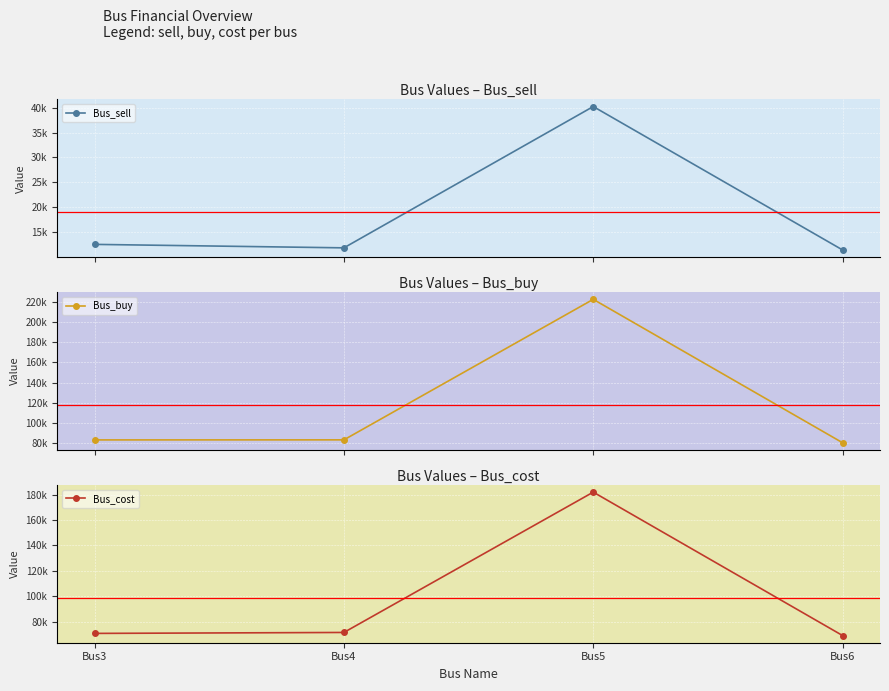

True or false: Bus_cost and Bus_buy intersect in this chart.

False